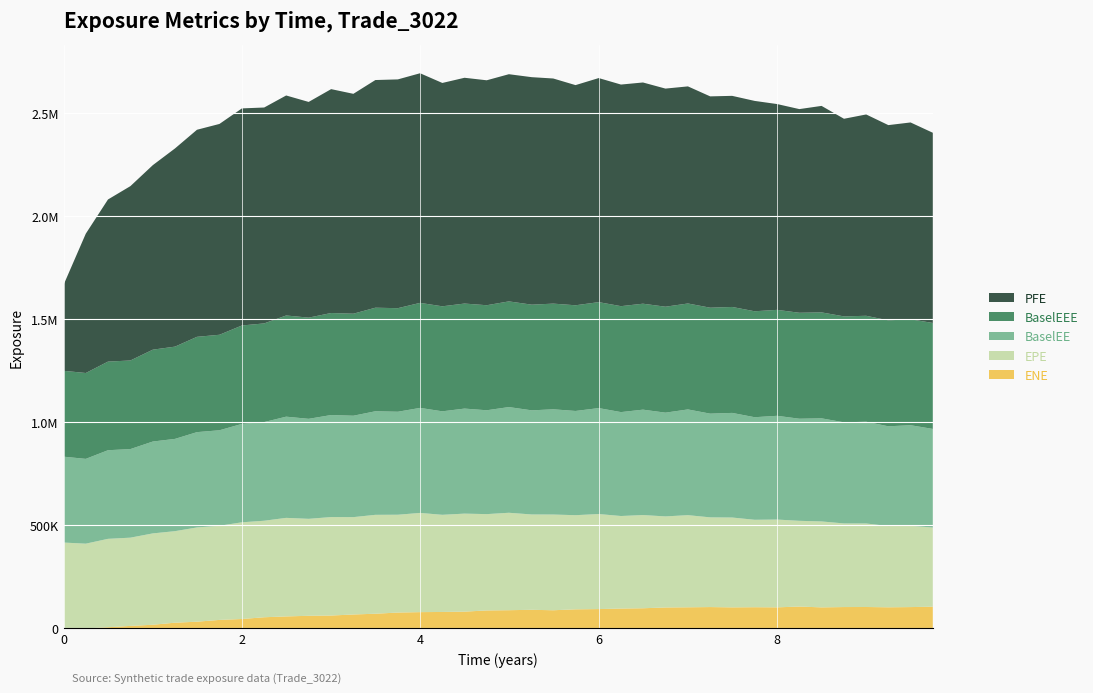

Reading left to right, what are all the values shown in this chart?

ENE: 0.0=0.0	0.249315=245.0	0.498188=5725.3	0.749555=12243.5	1.00092=17889.8	1.24955=27824.0	1.49589=32669.1	1.74795=41388.5	2.0=45771.3	2.24932=54250.8	2.49589=58257.4	2.74795=61292.6	3.0=62569.2	3.24932=67690.8	3.49589=71323.2	3.74795=77090.3	3.99726=79087.1	4.24658=79893.8	4.49546=81464.6	4.74409=87297.7	4.99272=88474.2	5.24955=90439.4	5.49041=88214.3	5.73973=92697.8	6.0=93897.7	6.24932=96503.1	6.49589=97901.1	6.74795=101715.0	7.0=102587.0	7.24932=103658.0	7.49589=102231.0	7.74795=102940.0	8.0=102329.0	8.24932=106189.0	8.49819=102172.0	8.74955=103716.0	8.99819=103980.0	9.24682=102547.0	9.49589=103599.0	9.74521=105472.0
EPE: 0.0=416785.0	0.249315=411073.0	0.498188=429072.0	0.749555=428260.0	1.00092=443301.0	1.24955=444211.0	1.49589=457412.0	1.74795=456848.0	2.0=469270.0	2.24932=468402.0	2.49589=478316.0	2.74795=470598.0	3.0=477934.0	3.24932=472475.0	3.49589=479991.0	3.74795=474714.0	3.99726=481490.0	4.24658=471536.0	4.49546=475719.0	4.74409=467463.0	4.99272=472846.0	5.24955=462603.0	5.49041=464518.0	5.73973=456907.0	6.0=461265.0	6.24932=449084.0	6.49589=452325.0	6.74795=441966.0	7.0=447140.0	7.24932=435383.0	7.49589=436020.0	7.74795=424302.0	8.0=426025.0	8.24932=416063.0	8.49819=417051.0	8.74955=405826.0	8.99819=405360.0	9.24682=394375.0	9.49589=394639.0	9.74521=384131.0
BaselEE: 0.0=416785.0	0.249315=411552.0	0.498188=430072.0	0.749555=429903.0	1.00092=445859.0	1.24955=447819.0	1.49589=462570.0	1.74795=463498.0	2.0=477646.0	2.24932=478845.0	2.49589=491126.0	2.74795=485368.0	3.0=495145.0	3.24932=492121.0	3.49589=502629.0	3.74795=499827.0	3.99726=509708.0	4.24658=502219.0	4.49546=509784.0	4.74409=504010.0	4.99272=512942.0	5.24955=505326.0	5.49041=510743.0	5.73973=505779.0	6.0=514216.0	6.24932=504262.0	6.49589=511543.0	6.74795=503493.0	7.0=513121.0	7.24932=503327.0	7.49589=507754.0	7.74795=497807.0	8.0=503570.0	8.24932=495498.0	8.49819=500417.0	8.74955=490659.0	8.99819=493789.0	9.24682=484045.0	9.49589=488036.0	9.74521=478638.0
BaselEEE: 0.0=416785.0	0.249315=416785.0	0.498188=430072.0	0.749555=430072.0	1.00092=445859.0	1.24955=447819.0	1.49589=462570.0	1.74795=463498.0	2.0=477646.0	2.24932=478845.0	2.49589=491126.0	2.74795=491126.0	3.0=495145.0	3.24932=495145.0	3.49589=502629.0	3.74795=502629.0	3.99726=509708.0	4.24658=509708.0	4.49546=509784.0	4.74409=509784.0	4.99272=512942.0	5.24955=512942.0	5.49041=512942.0	5.73973=512942.0	6.0=514216.0	6.24932=514216.0	6.49589=514216.0	6.74795=514216.0	7.0=514216.0	7.24932=514216.0	7.49589=514216.0	7.74795=514216.0	8.0=514216.0	8.24932=514216.0	8.49819=514216.0	8.74955=514216.0	8.99819=514216.0	9.24682=514216.0	9.49589=514216.0	9.74521=514216.0
PFE: 0.0=416785.0	0.249315=676088.0	0.498188=786860.0	0.749555=846118.0	1.00092=895556.0	1.24955=961871.0	1.49589=1004940.0	1.74795=1023180.0	2.0=1053540.0	2.24932=1047810.0	2.49589=1067740.0	2.74795=1046860.0	3.0=1086550.0	3.24932=1067160.0	3.49589=1104920.0	3.74795=1110340.0	3.99726=1114440.0	4.24658=1083970.0	4.49546=1095740.0	4.74409=1091730.0	4.99272=1102600.0	5.24955=1104060.0	5.49041=1092530.0	5.73973=1068510.0	6.0=1087470.0	6.24932=1075480.0	6.49589=1073660.0	6.74795=1058580.0	7.0=1053610.0	7.24932=1025630.0	7.49589=1024490.0	7.74795=1020940.0	8.0=998753.0	8.24932=988488.0	8.49819=1002140.0	8.74955=959070.0	8.99819=977109.0	9.24682=947532.0	9.49589=955142.0	9.74521=923157.0